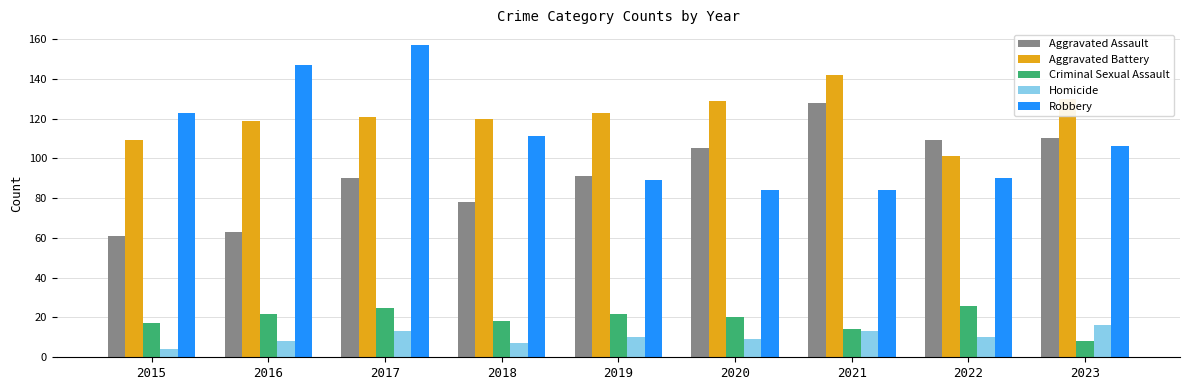

Reading right to left, transcribe all the data shown in this chart.

Aggravated Assault: 2023=110	2022=109	2021=128	2020=105	2019=91	2018=78	2017=90	2016=63	2015=61
Aggravated Battery: 2023=130	2022=101	2021=142	2020=129	2019=123	2018=120	2017=121	2016=119	2015=109
Criminal Sexual Assault: 2023=8	2022=26	2021=14	2020=20	2019=22	2018=18	2017=25	2016=22	2015=17
Homicide: 2023=16	2022=10	2021=13	2020=9	2019=10	2018=7	2017=13	2016=8	2015=4
Robbery: 2023=106	2022=90	2021=84	2020=84	2019=89	2018=111	2017=157	2016=147	2015=123